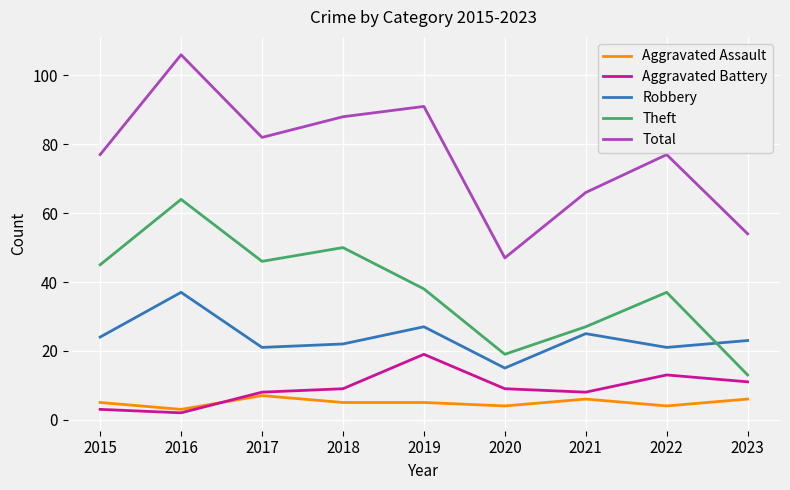

Does the chart have visible grid lines?

Yes